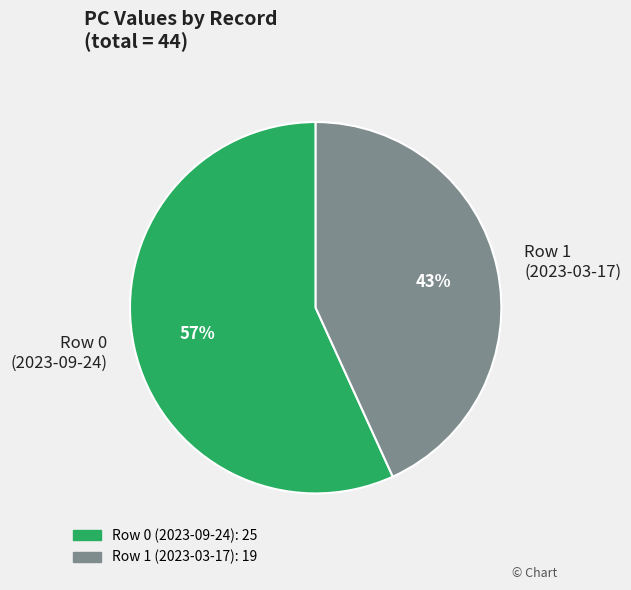

The Row 0 (2023-09-24) slice represents 46% of the pie. True or false?

False